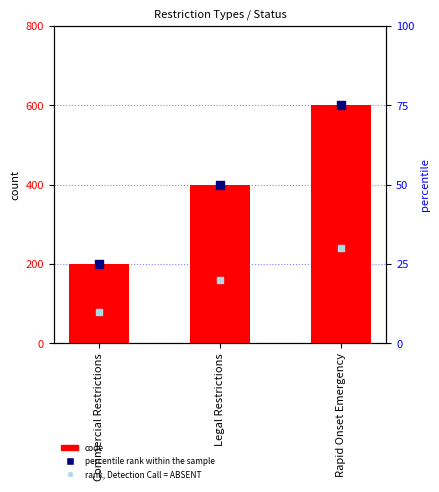

What are all the series names shown in the legend?

code, percentile rank within the sample, rank, Detection Call = ABSENT